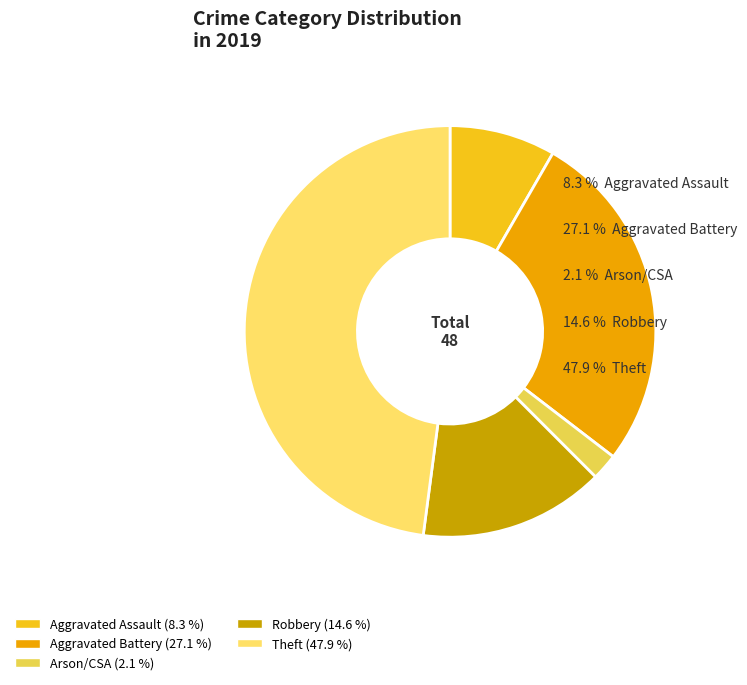

Between Theft and Total Crime 2019, which is larger?

Total Crime 2019